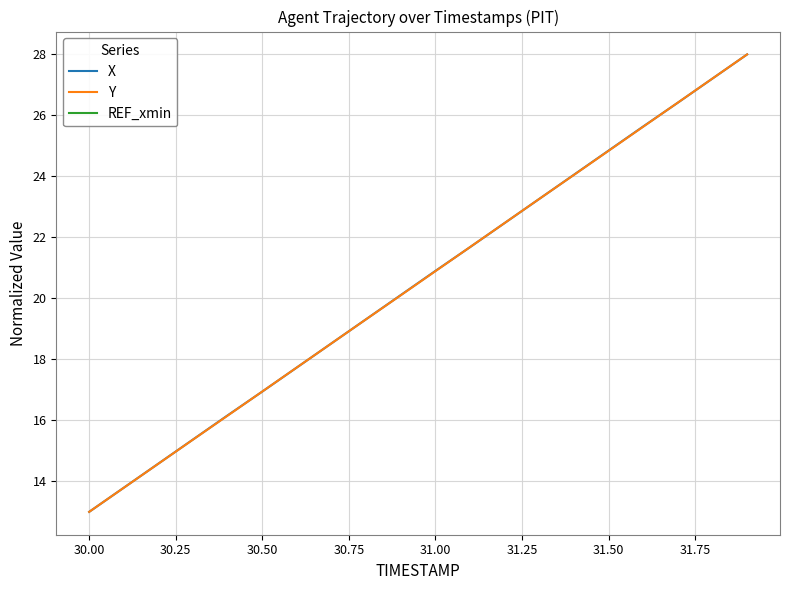

Is it true that X equals 24.8 at 31.50?

True